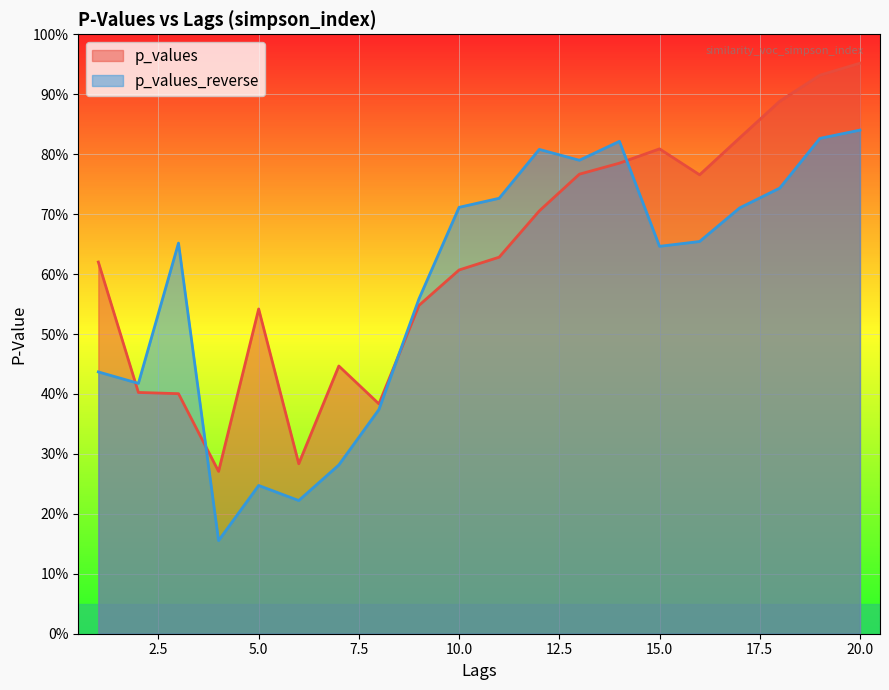

Where is the first local maximum for p_values?

5